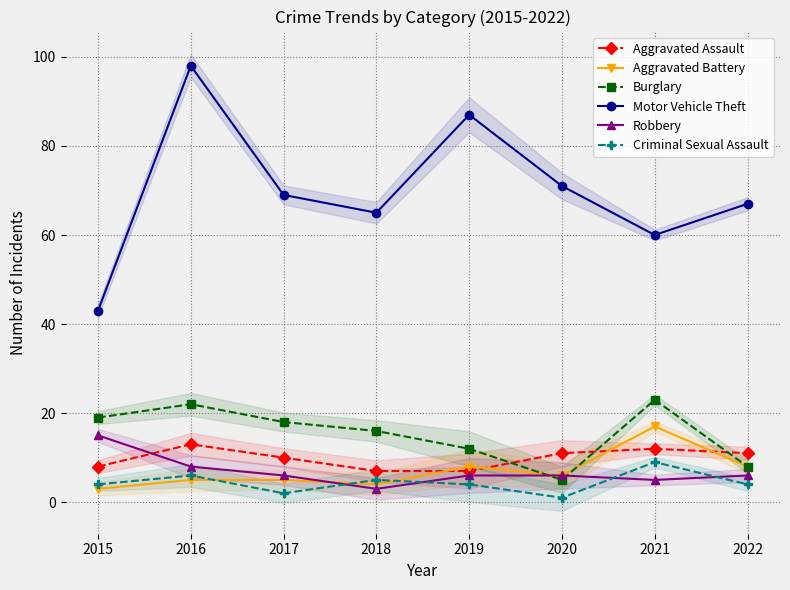

Which category has the lowest value across all series?

2020